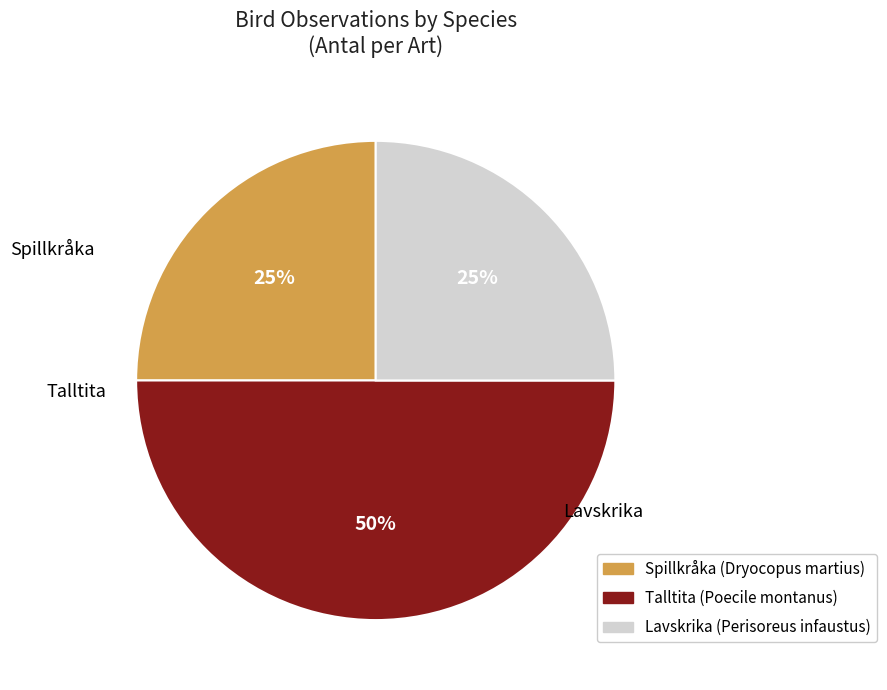

Which has a higher value, Talltita or Spillkråka?

Talltita